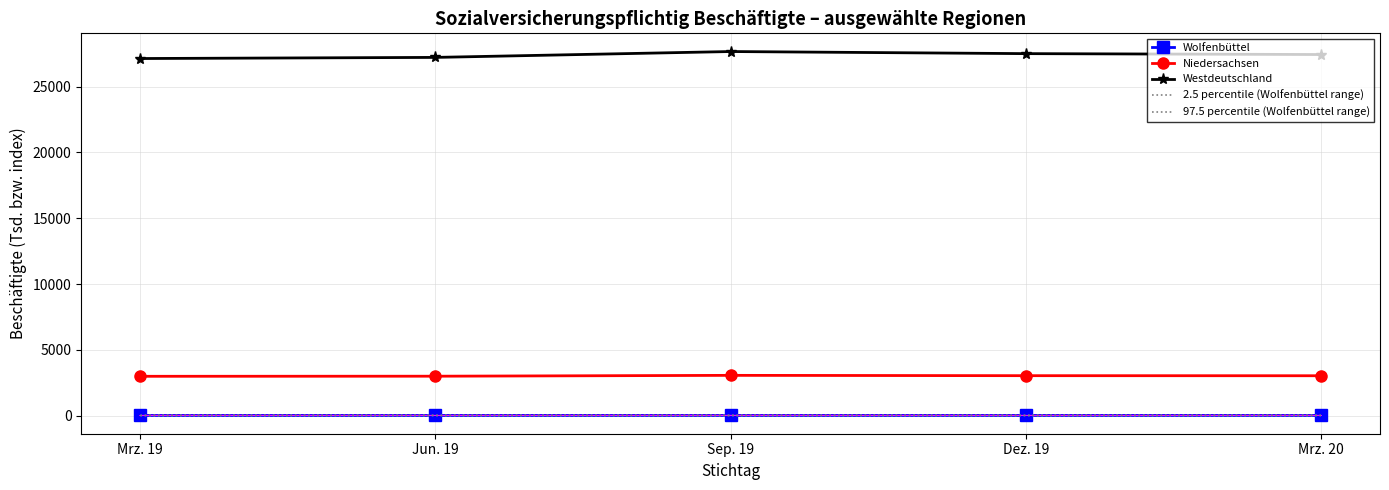

True or false: 97.5 percentile (Wolfenbüttel range) has a value of 26.8 at Mrz. 20.

True